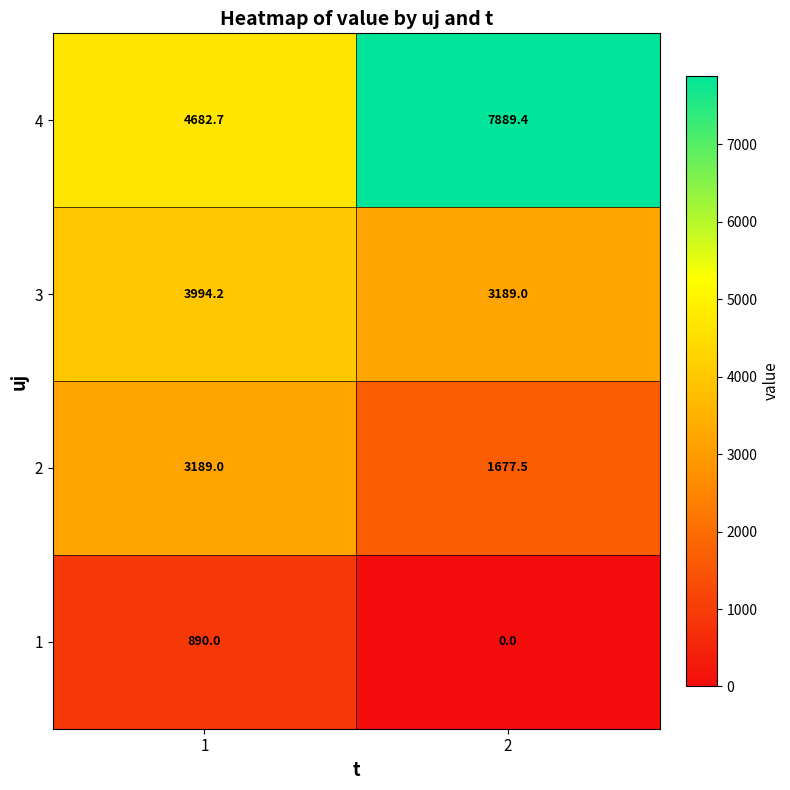

Which series has the largest total across all categories?

4